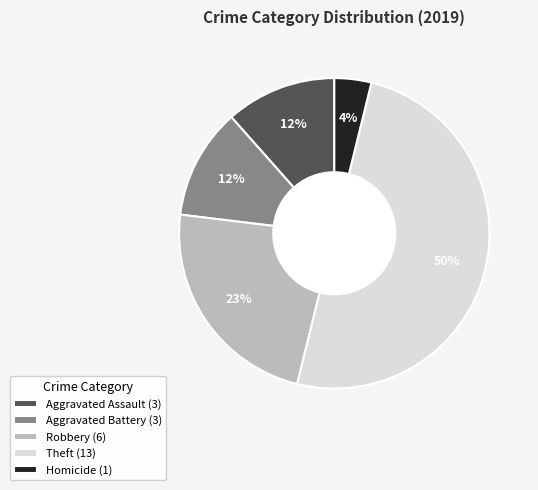

Count the number of slices in the pie.

5